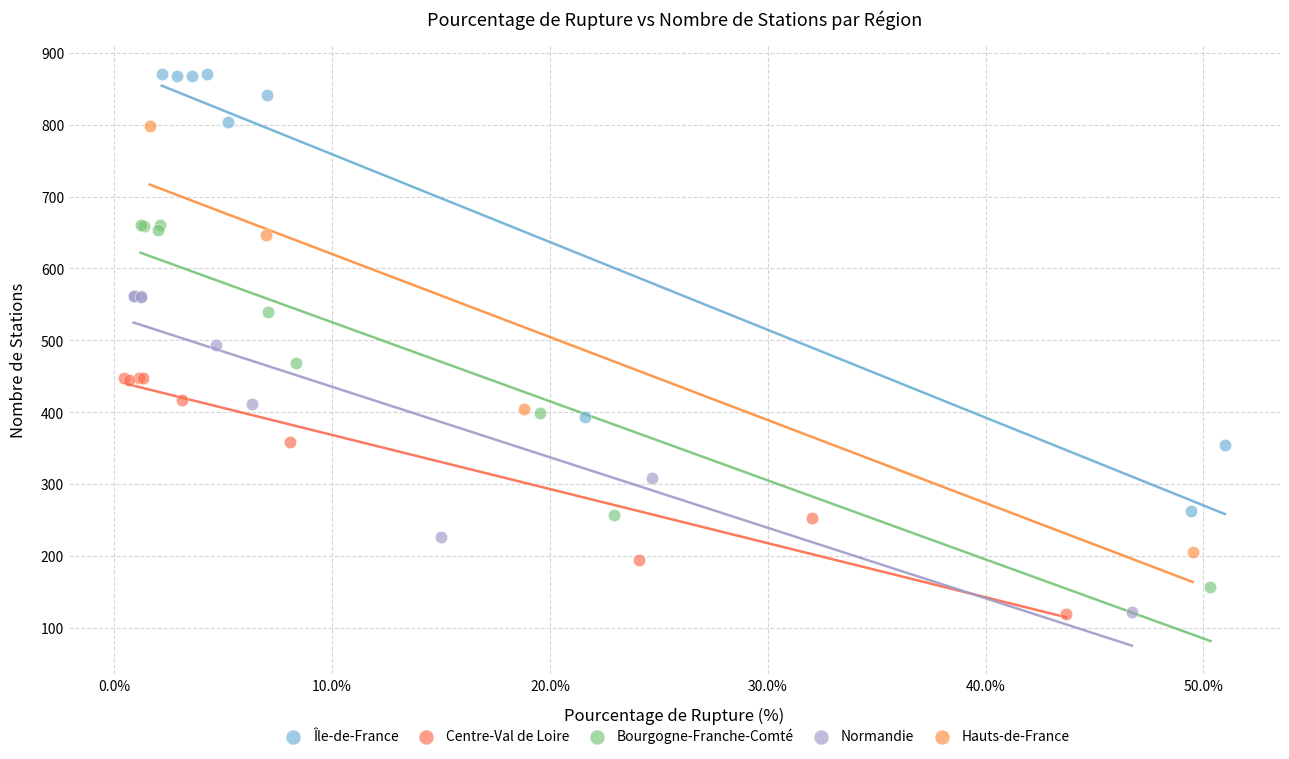

Which series reaches the maximum Y coordinate?

Île-de-France